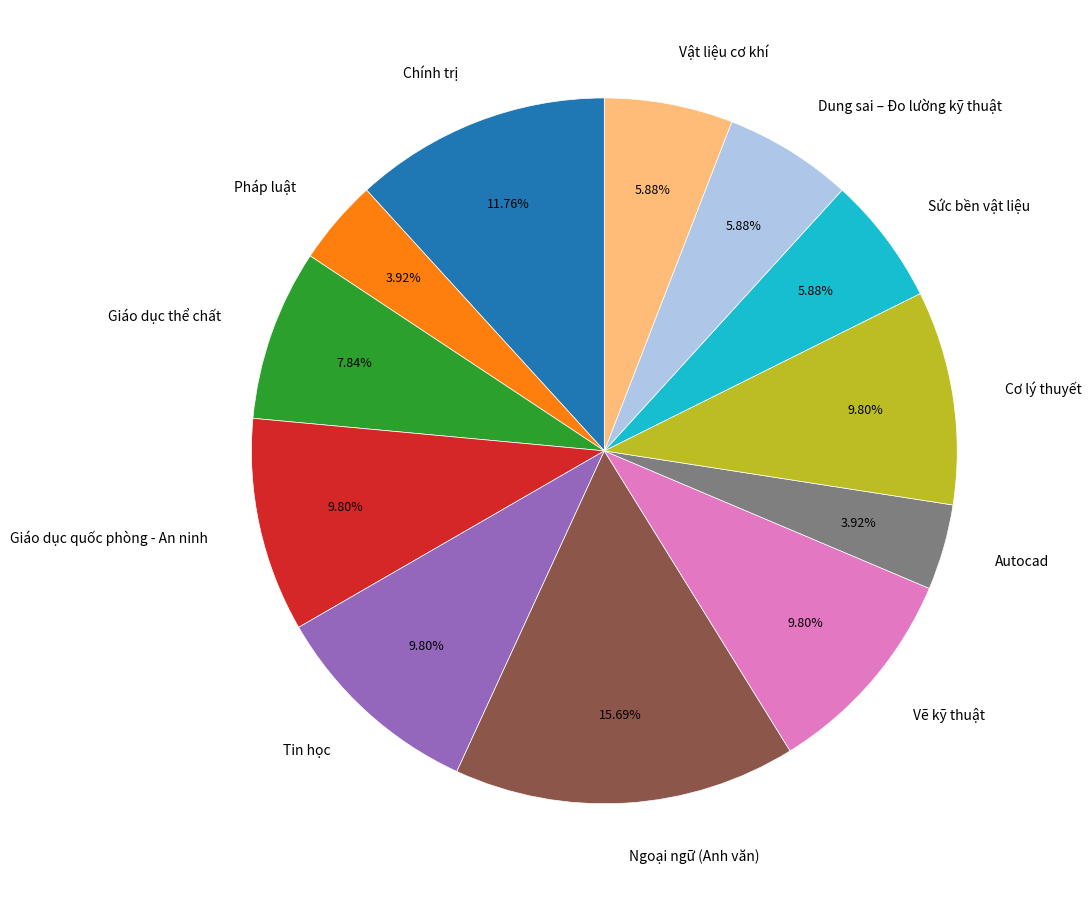

Does Pháp luật represent more than half of the total?

No